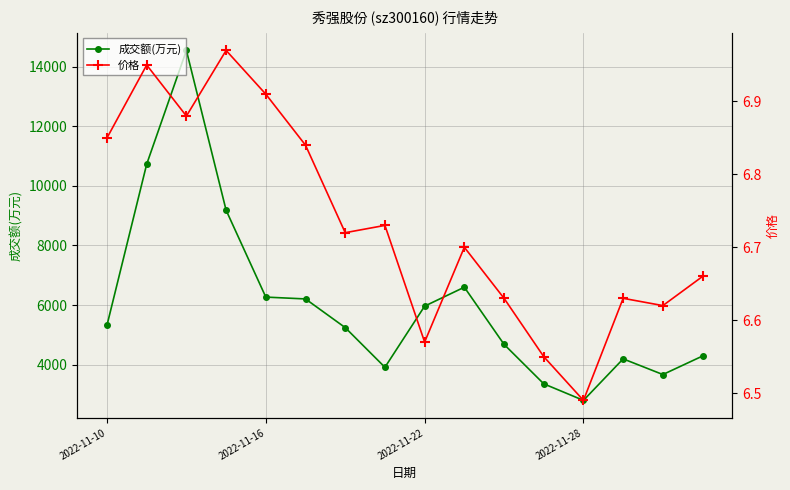

How many categories are shown in the chart?

16